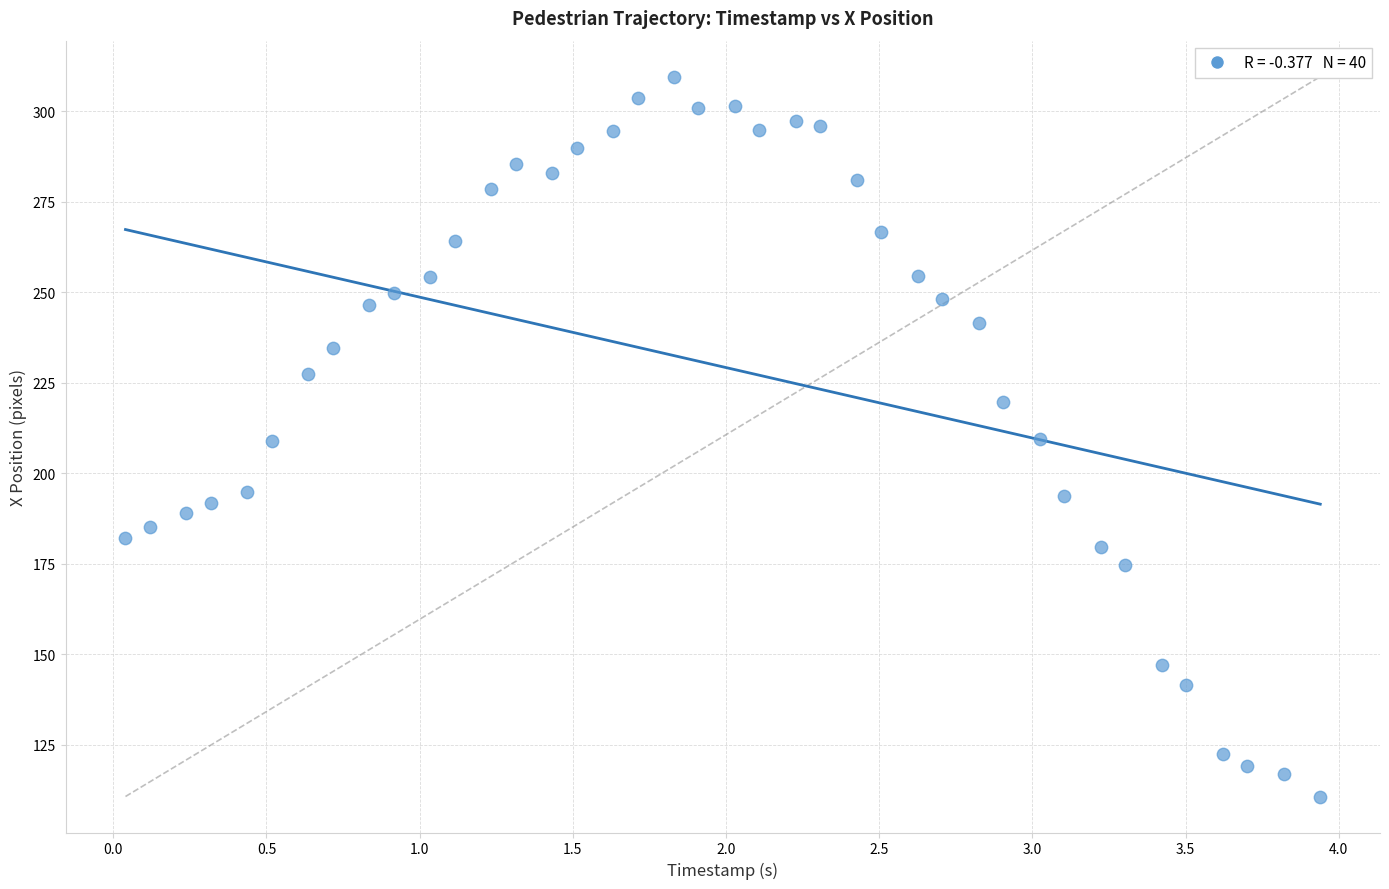

What is the range of X values (max minus min)?

3.9